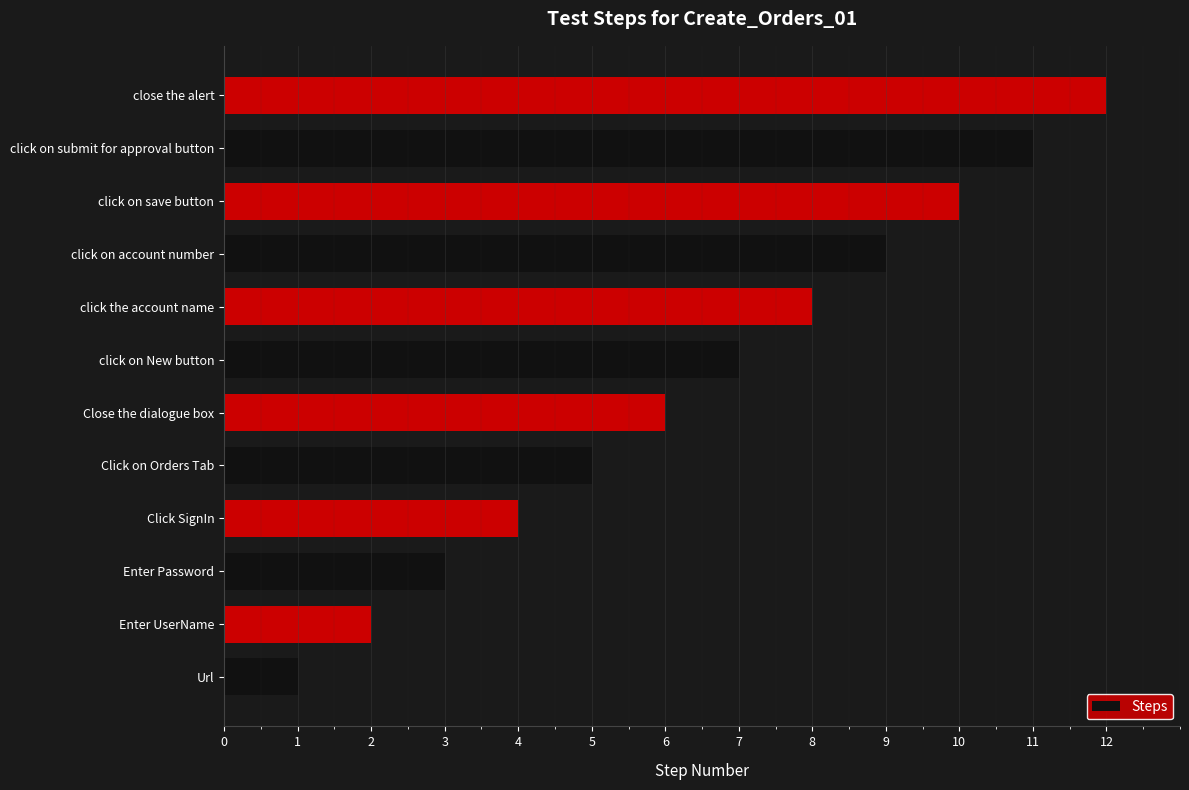

What is the sum of all values?

78